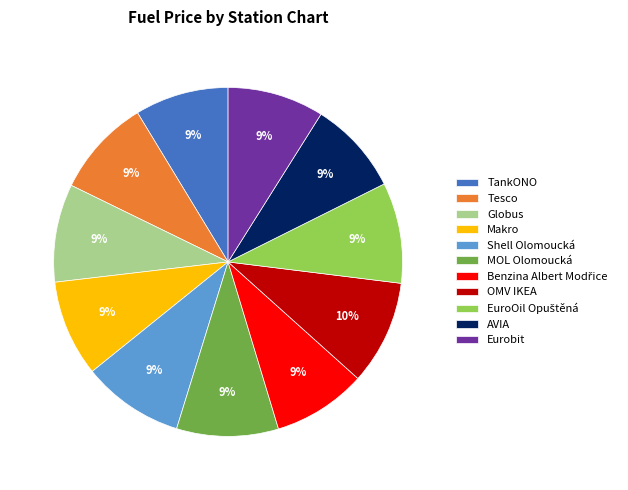

The Makro slice represents 15% of the pie. True or false?

False